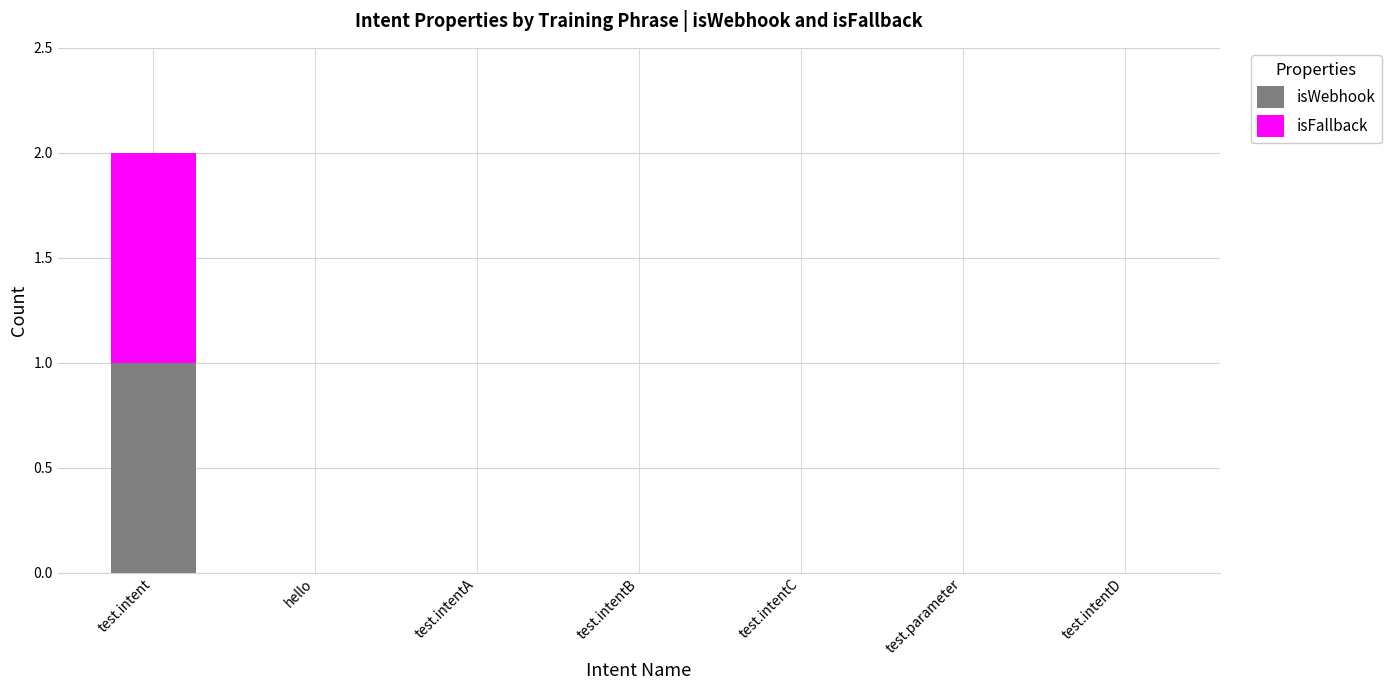

How many categories are shown in the chart?

7